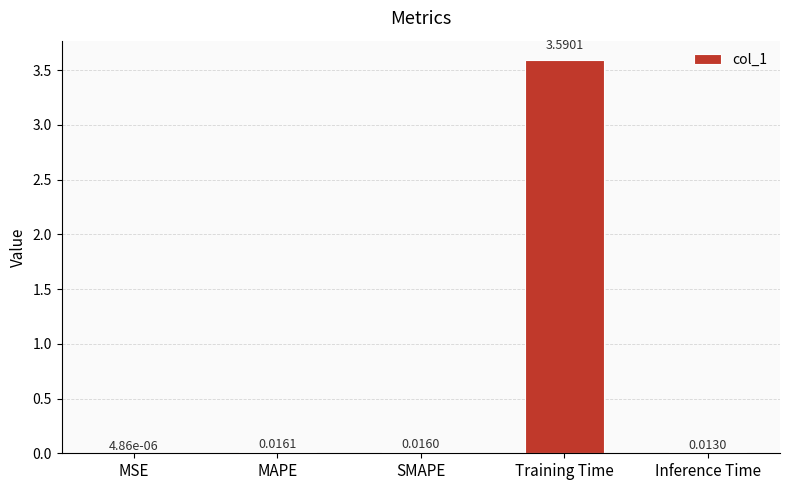

What is the change in value from MAPE to Training Time?

+3.6